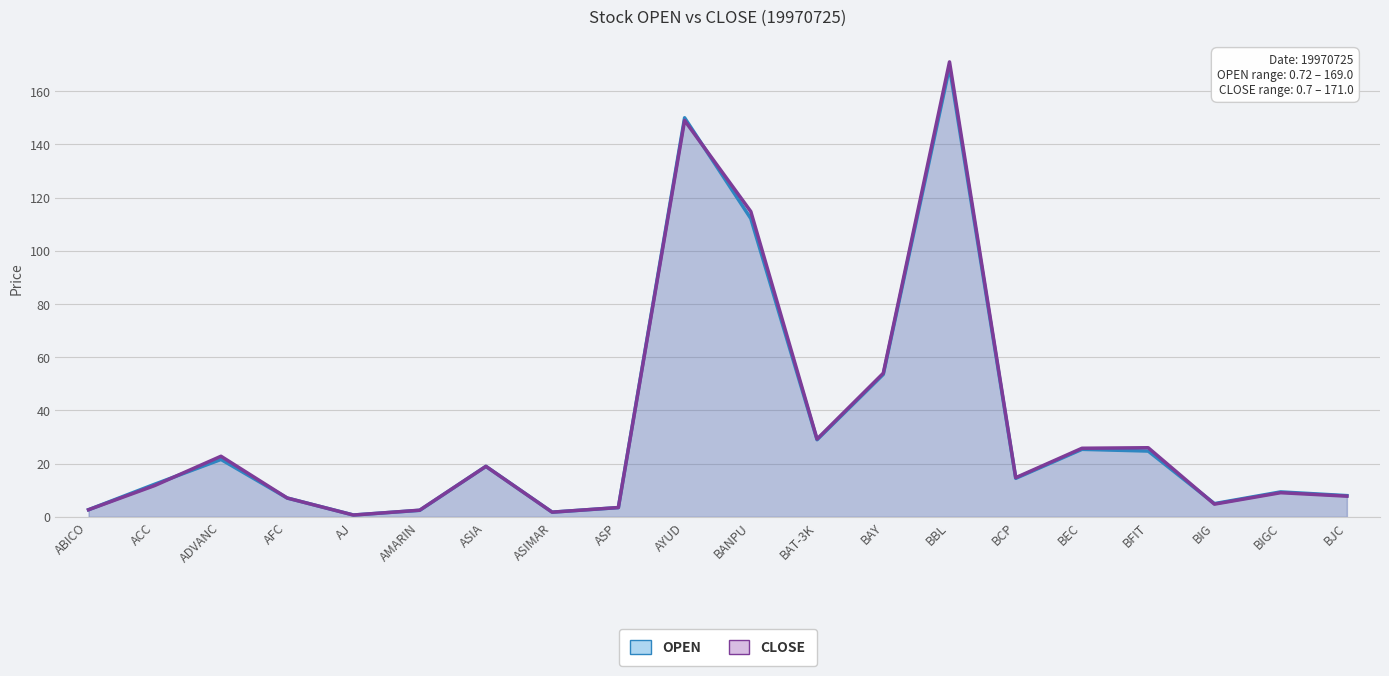

What is the label of the 8th point from the left?

ASIMAR